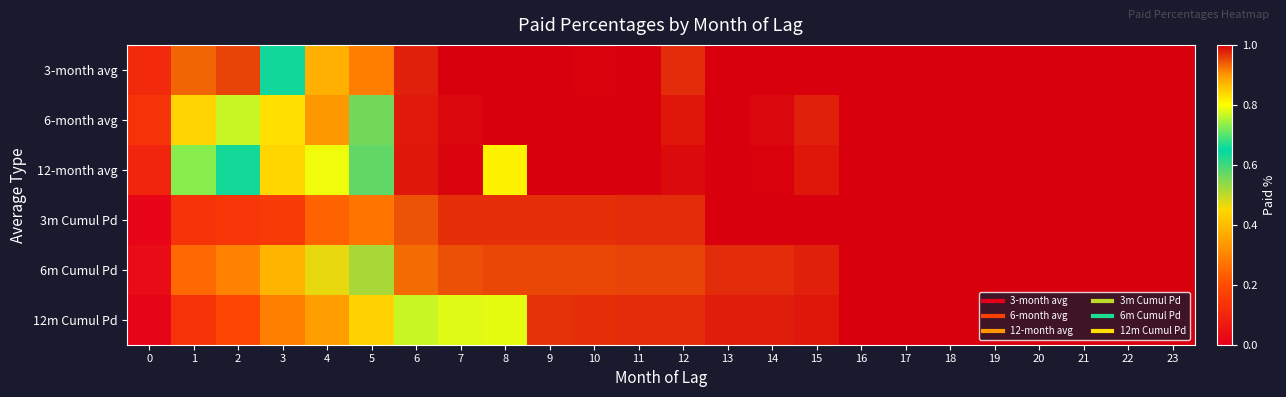

Reading left to right, transcribe all the data shown in this chart.

3-month avg: 0=0.1	1=0.9	2=1.0	3=0.6	4=0.9	5=0.3	6=1.0	7=1.0	8=1.0	9=1.0	10=1.0	11=1.0	12=1.0	13=1.0	14=1.0	15=1.0	16=1.0	17=1.0	18=1.0	19=1.0	20=1.0	21=1.0	22=1.0	23=1.0
6-month avg: 0=0.1	1=0.8	2=0.8	3=0.8	4=0.9	5=0.6	6=1.0	7=1.0	8=1.0	9=1.0	10=1.0	11=1.0	12=1.0	13=1.0	14=1.0	15=1.0	16=1.0	17=1.0	18=1.0	19=1.0	20=1.0	21=1.0	22=1.0	23=1.0
12-month avg: 0=0.1	1=0.7	2=0.6	3=0.8	4=0.8	5=0.6	6=1.0	7=1.0	8=0.8	9=1.0	10=1.0	11=1.0	12=1.0	13=1.0	14=1.0	15=1.0	16=1.0	17=1.0	18=1.0	19=1.0	20=1.0	21=1.0	22=1.0	23=1.0
3m Cumul Pd: 0=0.0	1=0.1	2=0.1	3=0.2	4=0.2	5=0.3	6=0.9	7=1.0	8=1.0	9=1.0	10=1.0	11=1.0	12=1.0	13=1.0	14=1.0	15=1.0	16=1.0	17=1.0	18=1.0	19=1.0	20=1.0	21=1.0	22=1.0	23=1.0
6m Cumul Pd: 0=0.0	1=0.2	2=0.3	3=0.4	4=0.5	5=0.5	6=0.9	7=0.9	8=1.0	9=1.0	10=1.0	11=1.0	12=1.0	13=1.0	14=1.0	15=1.0	16=1.0	17=1.0	18=1.0	19=1.0	20=1.0	21=1.0	22=1.0	23=1.0
12m Cumul Pd: 0=0.0	1=0.1	2=0.2	3=0.3	4=0.3	5=0.4	6=0.8	7=0.8	8=0.8	9=1.0	10=1.0	11=1.0	12=1.0	13=1.0	14=1.0	15=1.0	16=1.0	17=1.0	18=1.0	19=1.0	20=1.0	21=1.0	22=1.0	23=1.0